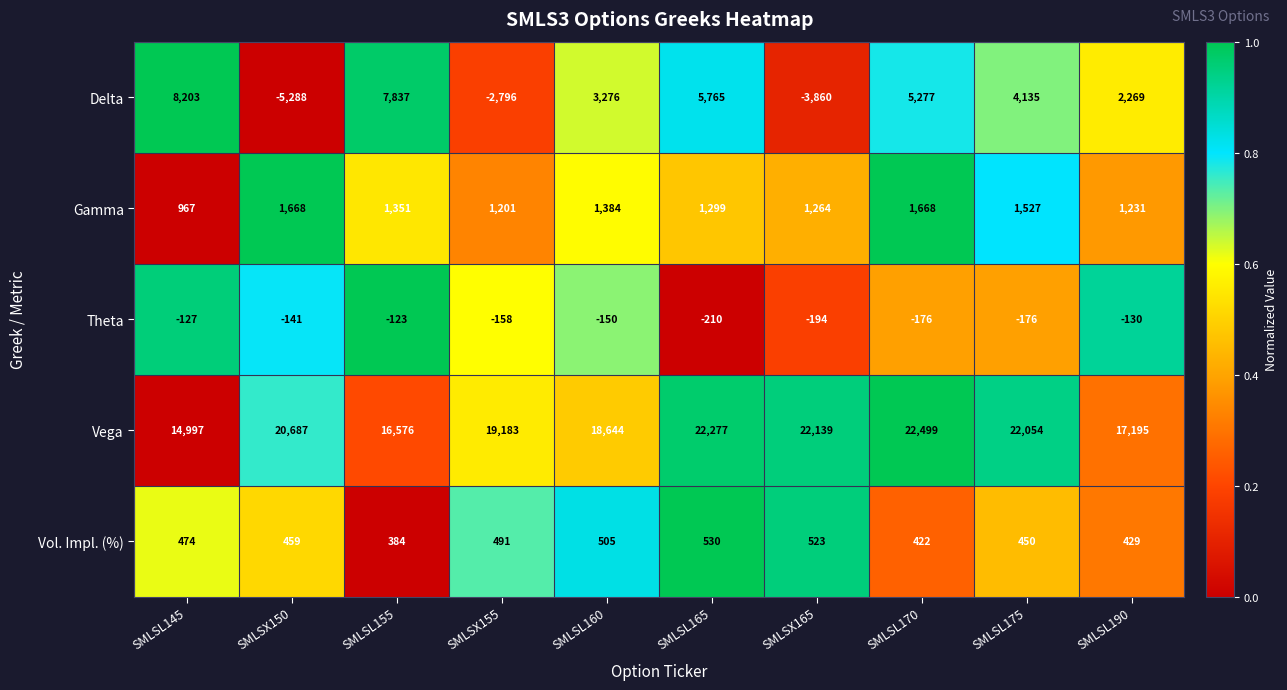

What is the total value across all series at SMLSX155?

17921